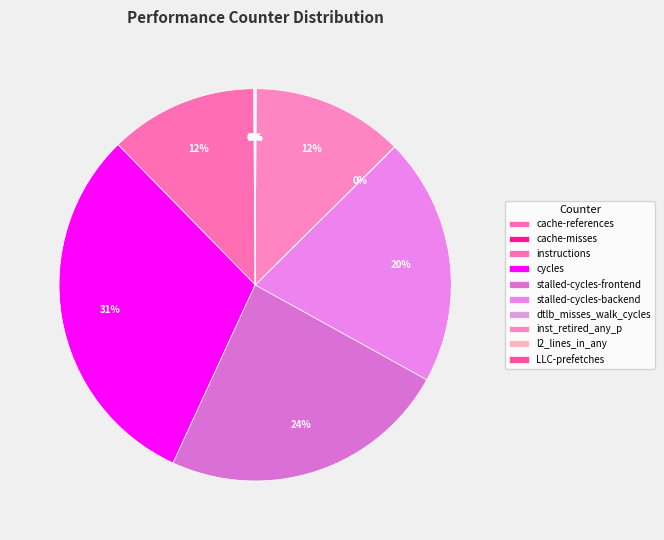

Rank the categories by value from highest to lowest.

cycles, stalled-cycles-frontend, stalled-cycles-backend, inst_retired_any_p, instructions, cache-references, l2_lines_in_any, cache-misses, dtlb_misses_walk_cycles, LLC-prefetches